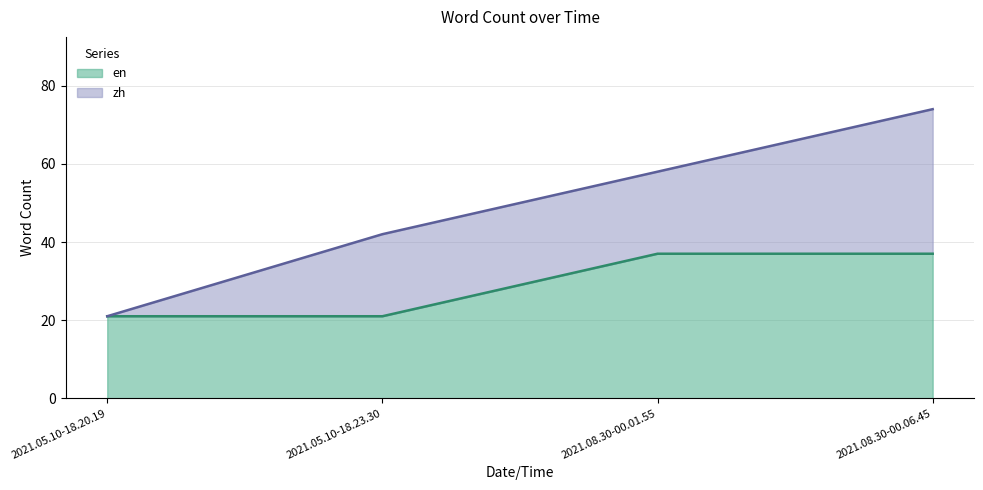

What is the label of the 1st point from the left?

2021.05.10-18.20.19